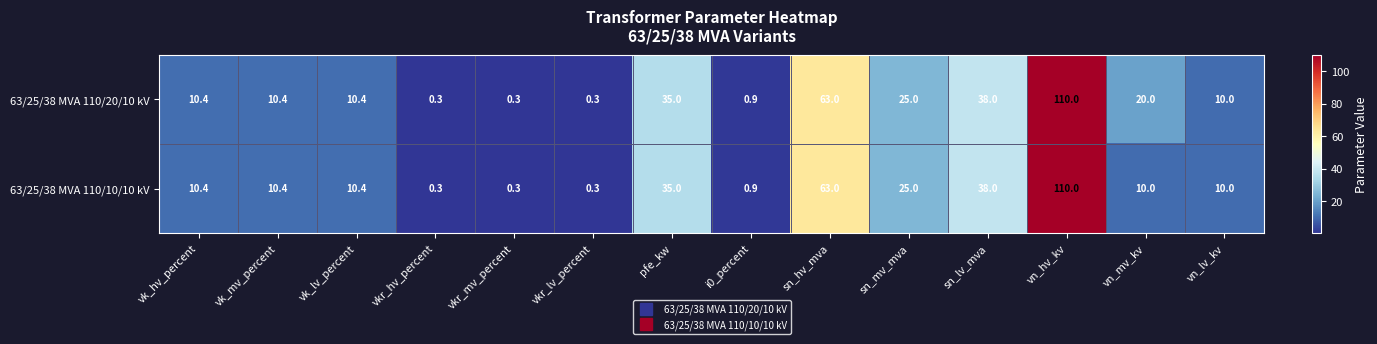

Which category has the highest value across all series?

vn_hv_kv